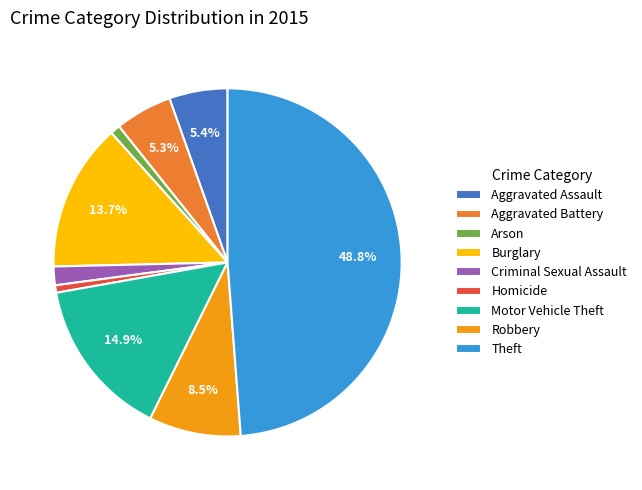

Approximately how many times larger is the value at Robbery compared to Aggravated Assault?

1.6